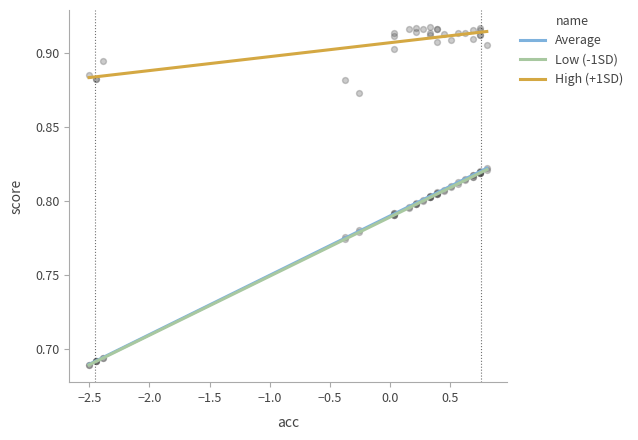

At how many categories does at least one series exceed 0?

30